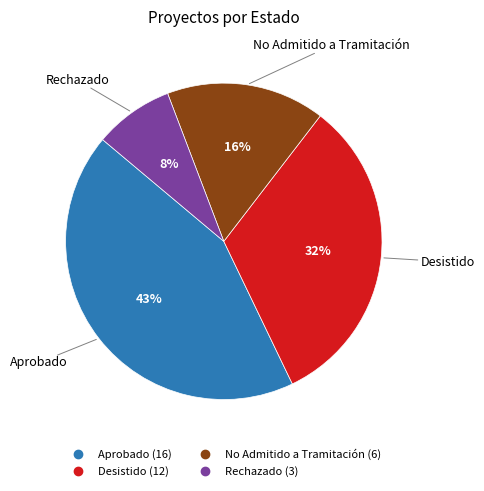

Which slice is the smallest?

Rechazado